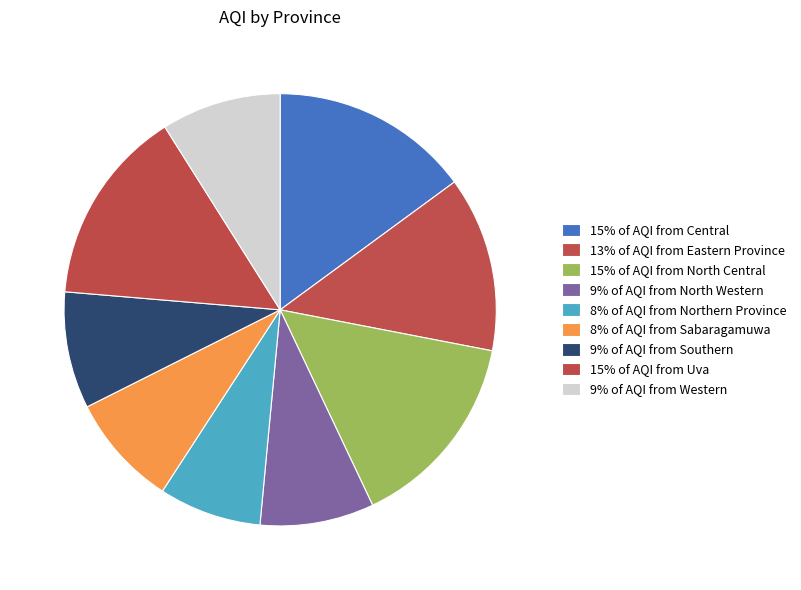

Count the number of slices in the pie.

9